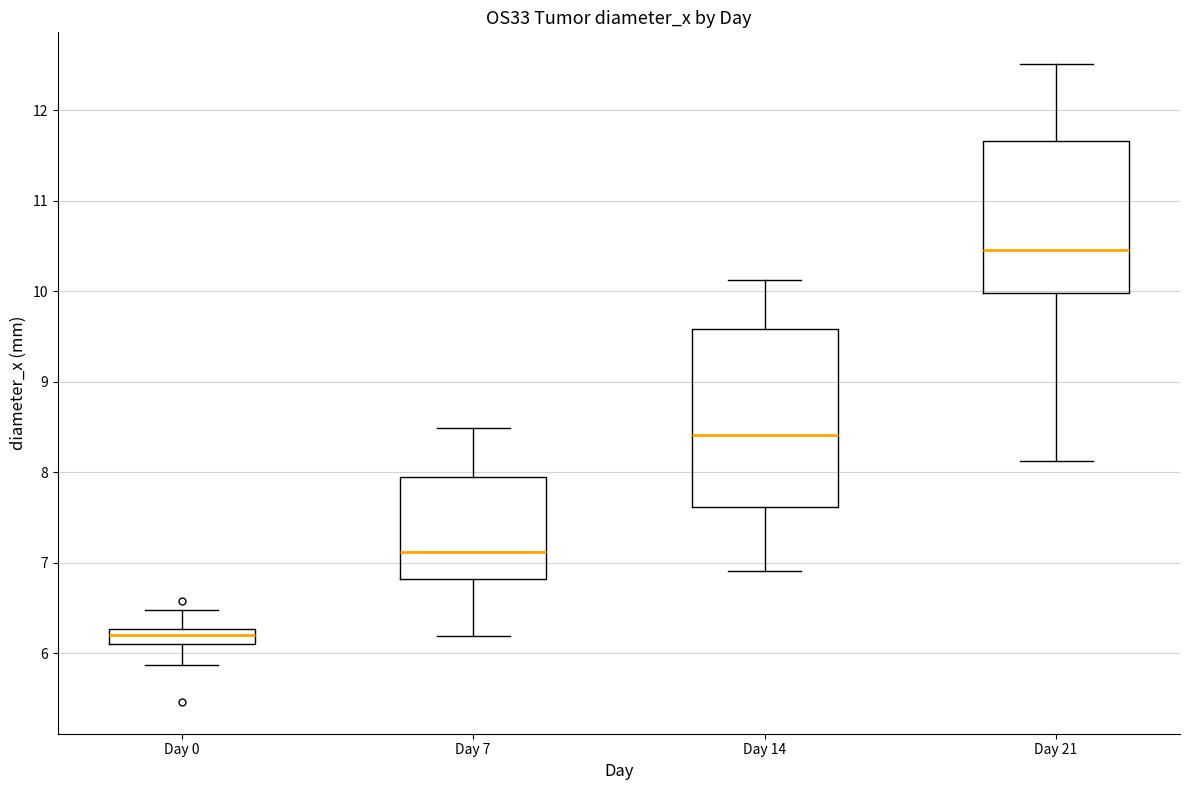

Where is the upper edge of the box for Day 14 on the y-axis? The values are not printed on the chart, so give them approximately, as read against the axis.

9.6